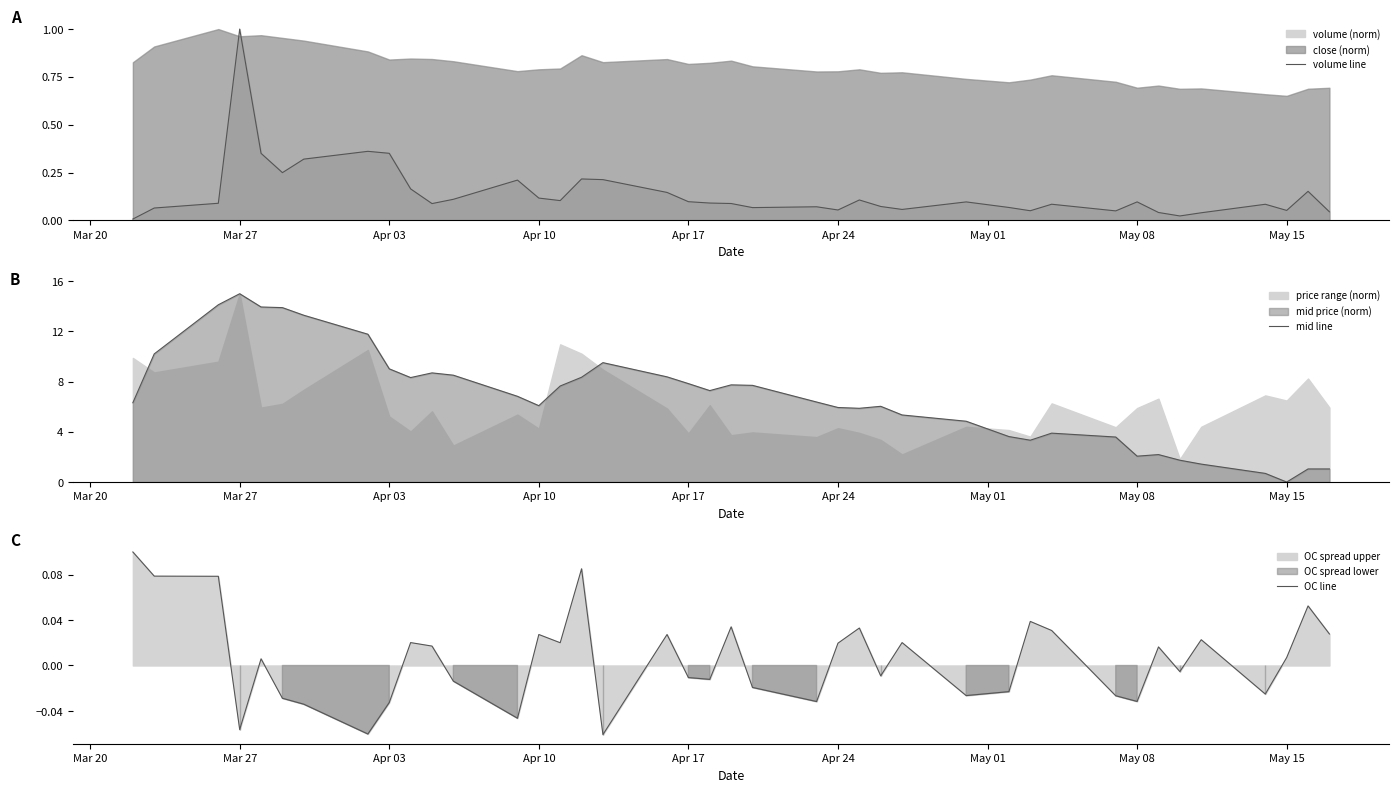

What is the highest value of the volume line series?

1.0